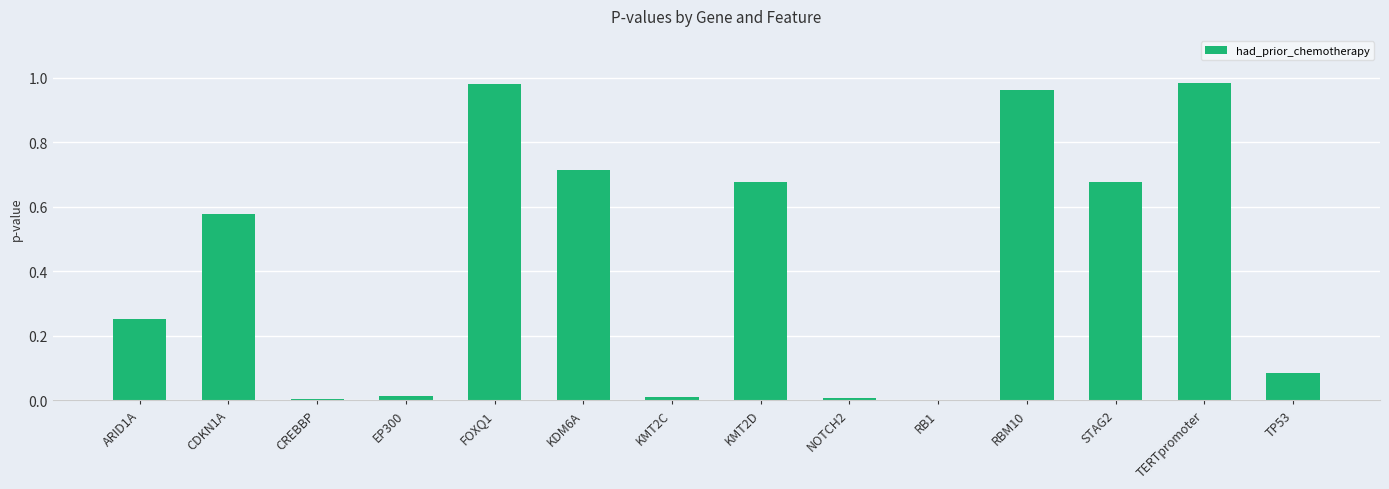

What is the change in value from KMT2D to RBM10?

+0.3